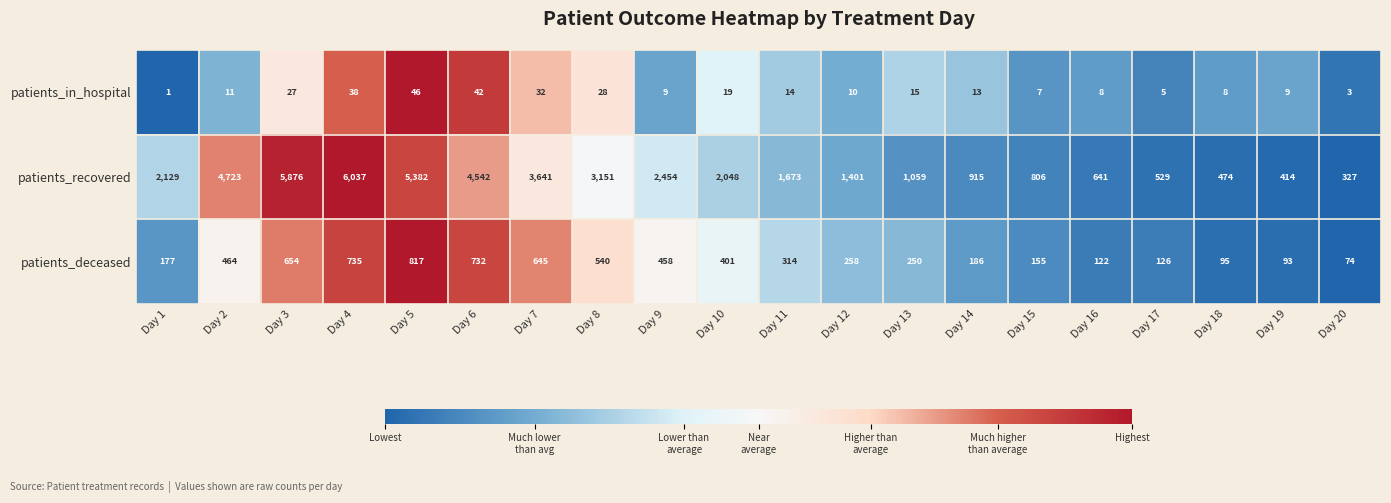

What is the minimum value for patients_deceased?

74